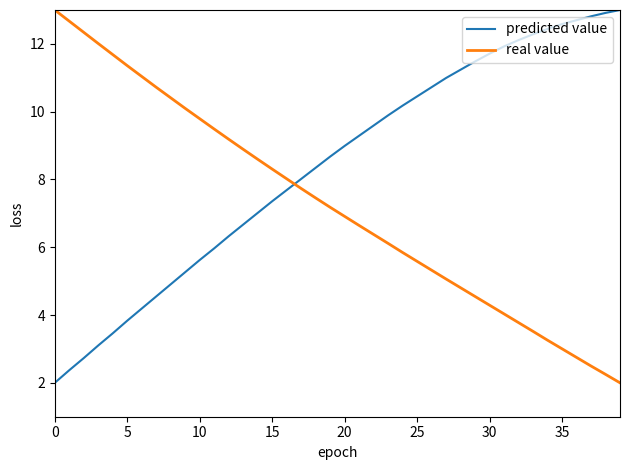

List the series in order of their overall mean, lowest first.

real value, predicted value